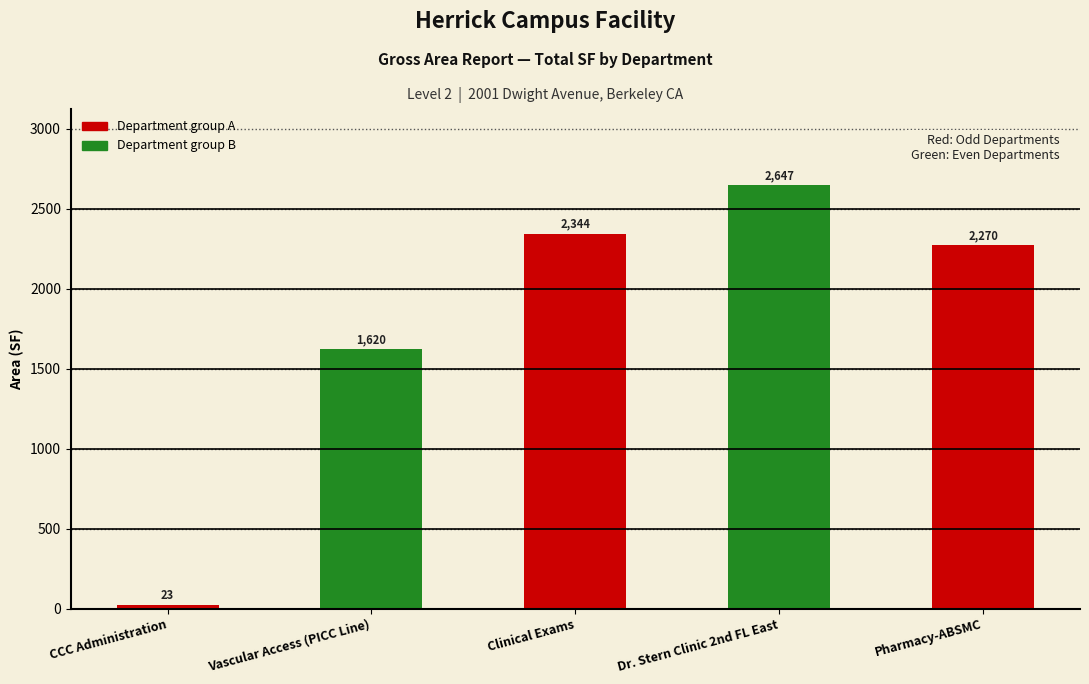

What position from the left is Dr. Stern Clinic 2nd FL East?

4